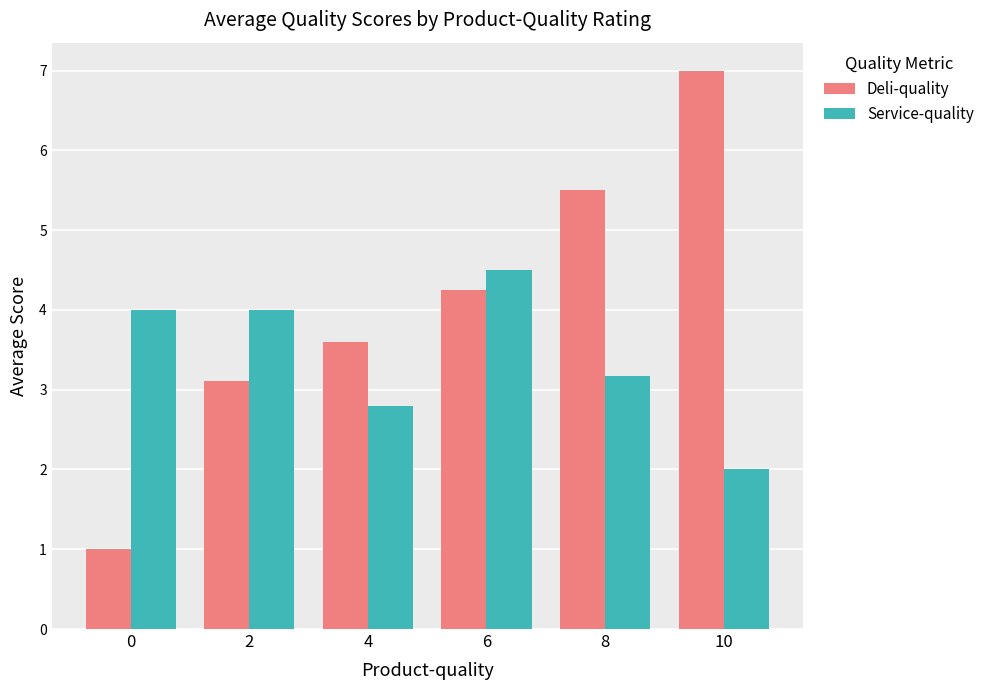

True or false: Deli-quality has a value of 1.0 at 0.

True